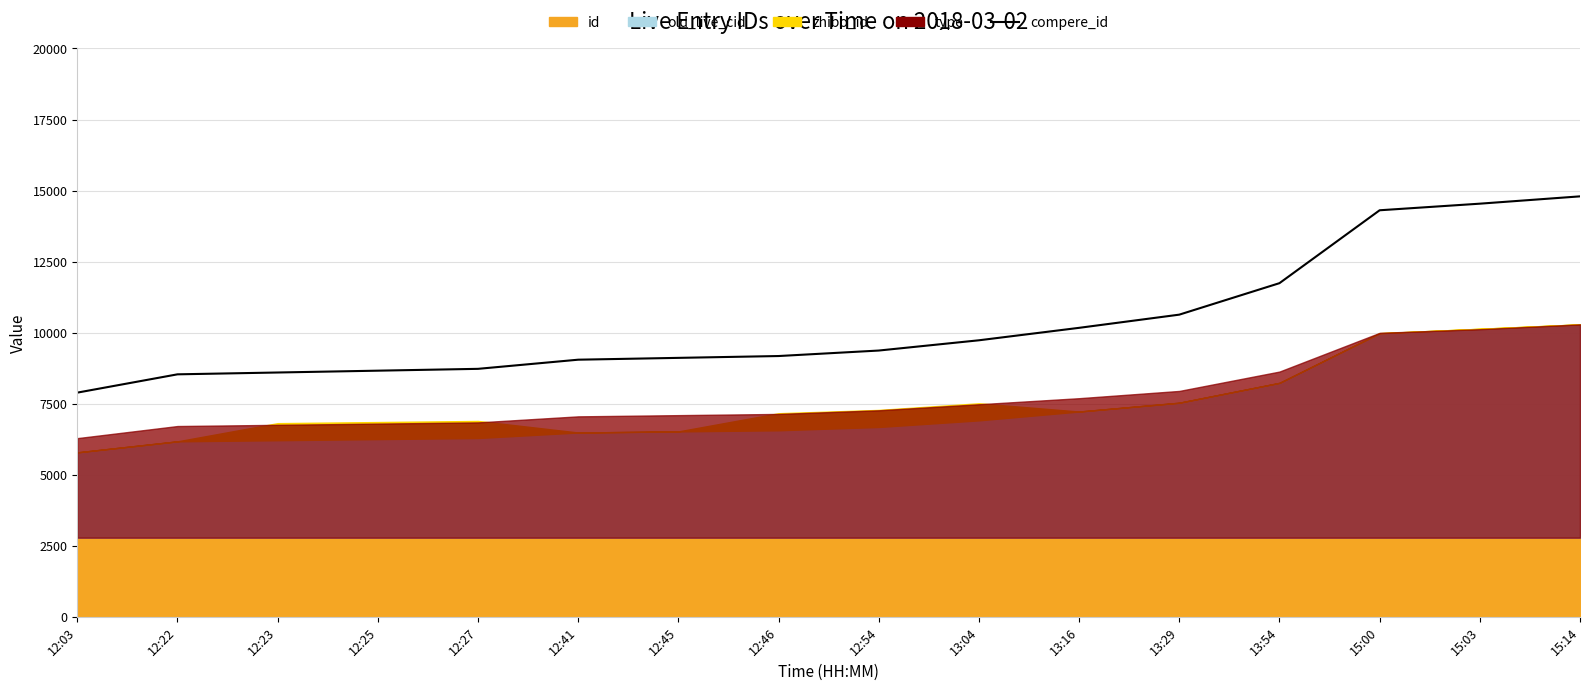

At which category does the chart reach its minimum across all series?

12:03